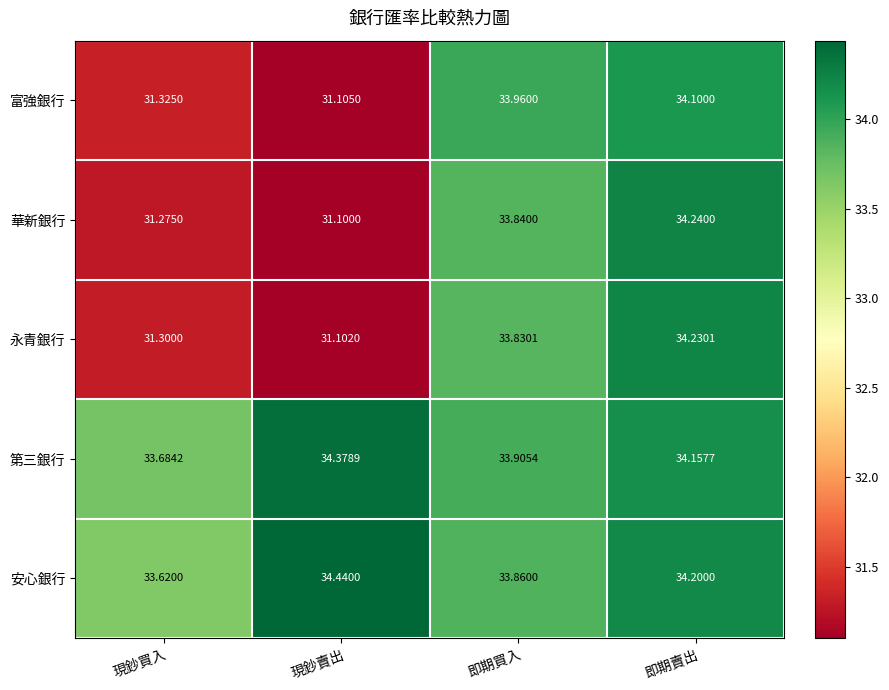

At how many categories does at least one series exceed 33?

4